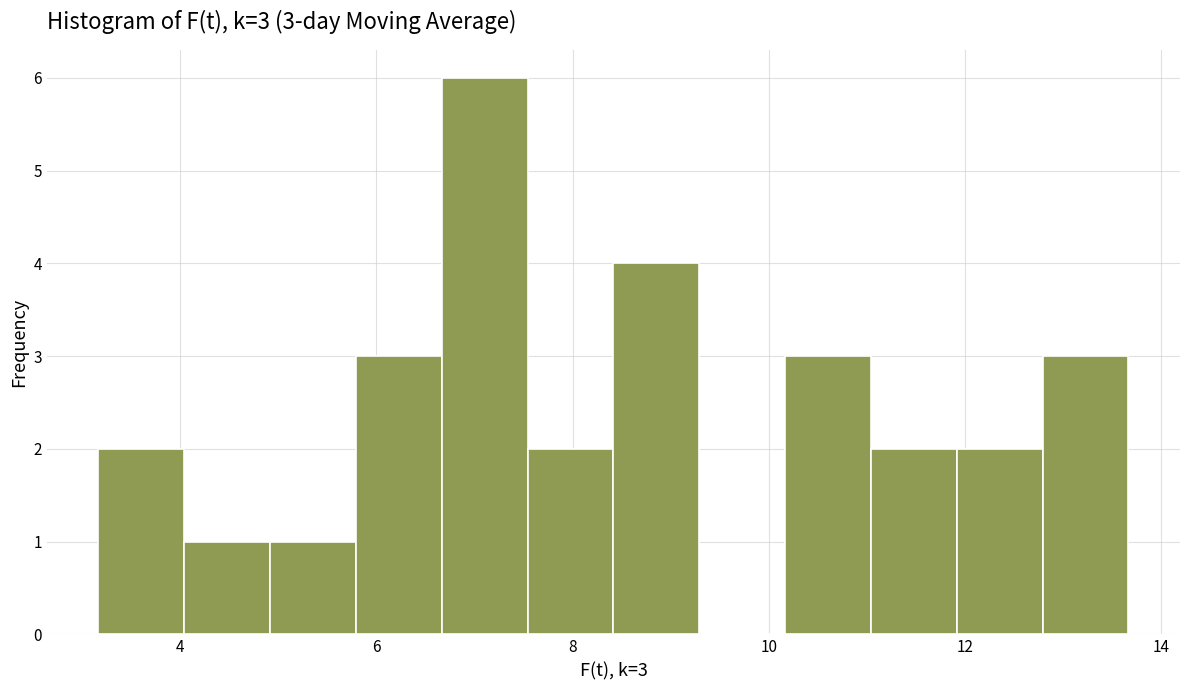

Over which range of the x-axis is the bar tallest?

6.6 to 7.6